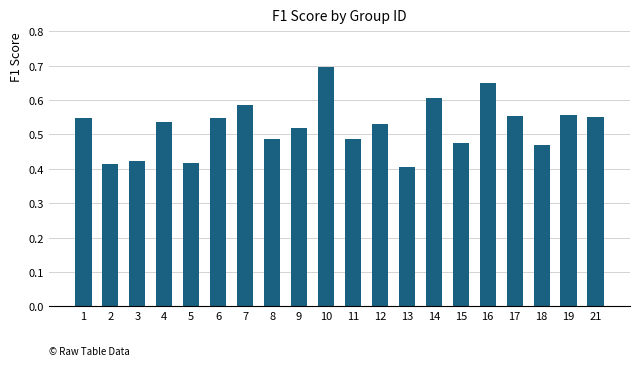

What is the greatest value displayed?

0.7